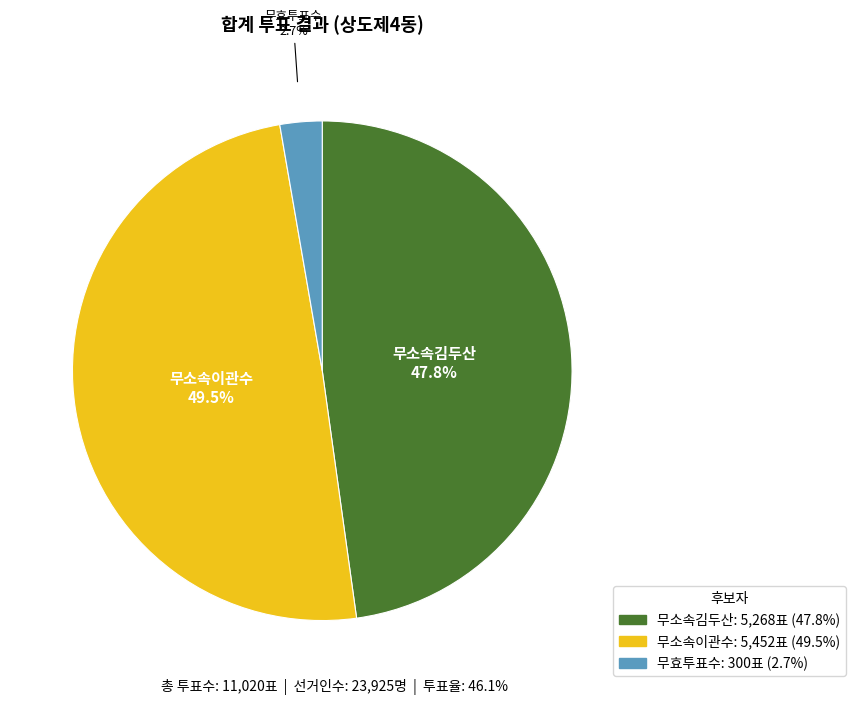

Approximately how many times larger is the value at 무소속김두산 compared to 무소속이관수?

1.0